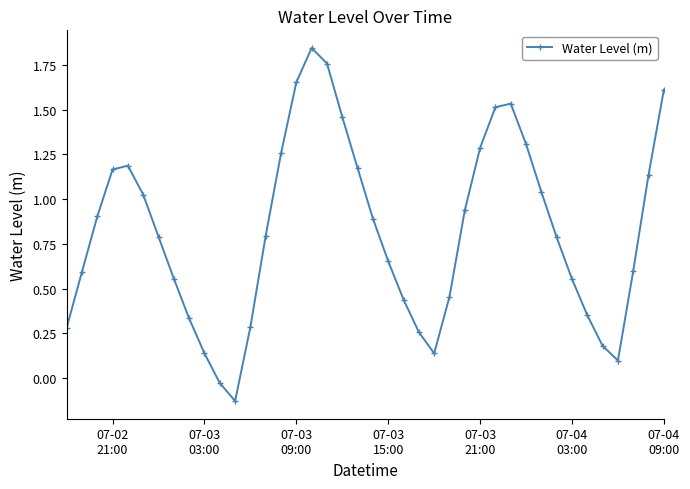

What is the value of the 40th point from the left?

1.6